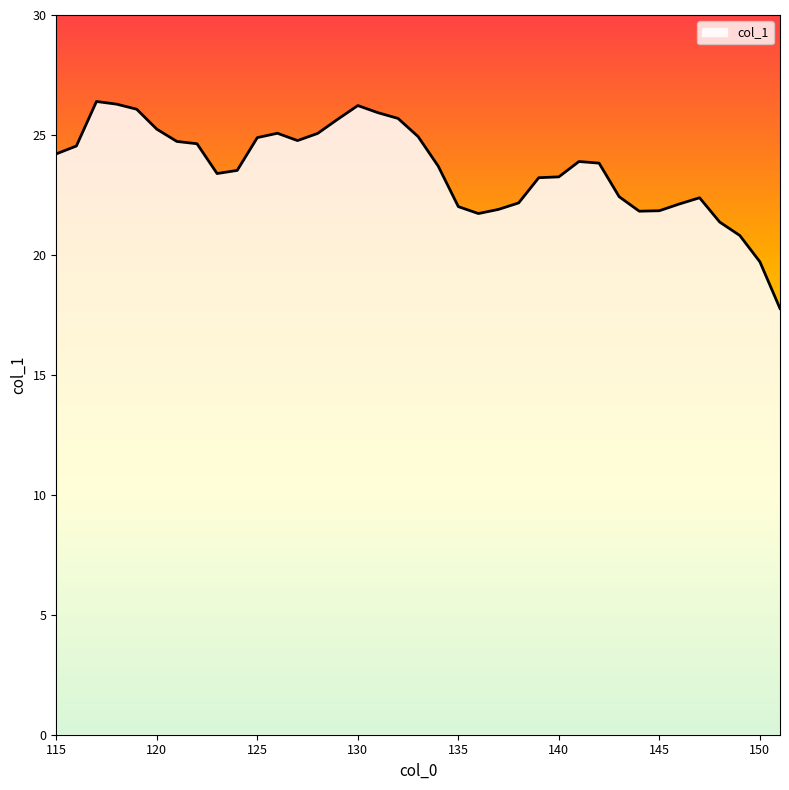

What is the minimum value shown in the chart?

17.8